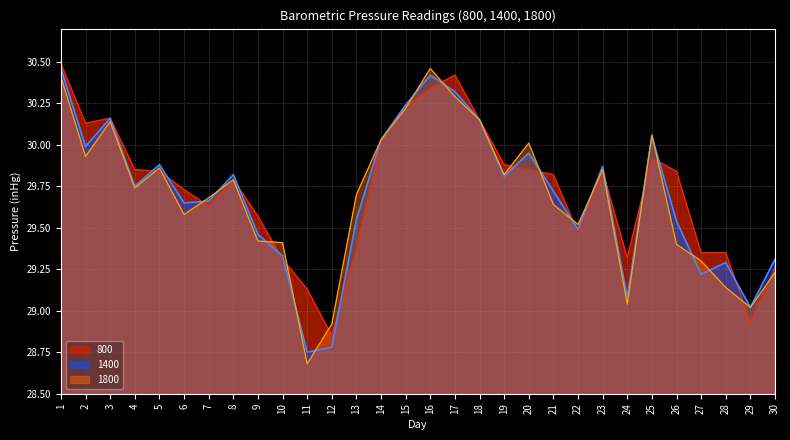

Does the chart have visible grid lines?

Yes